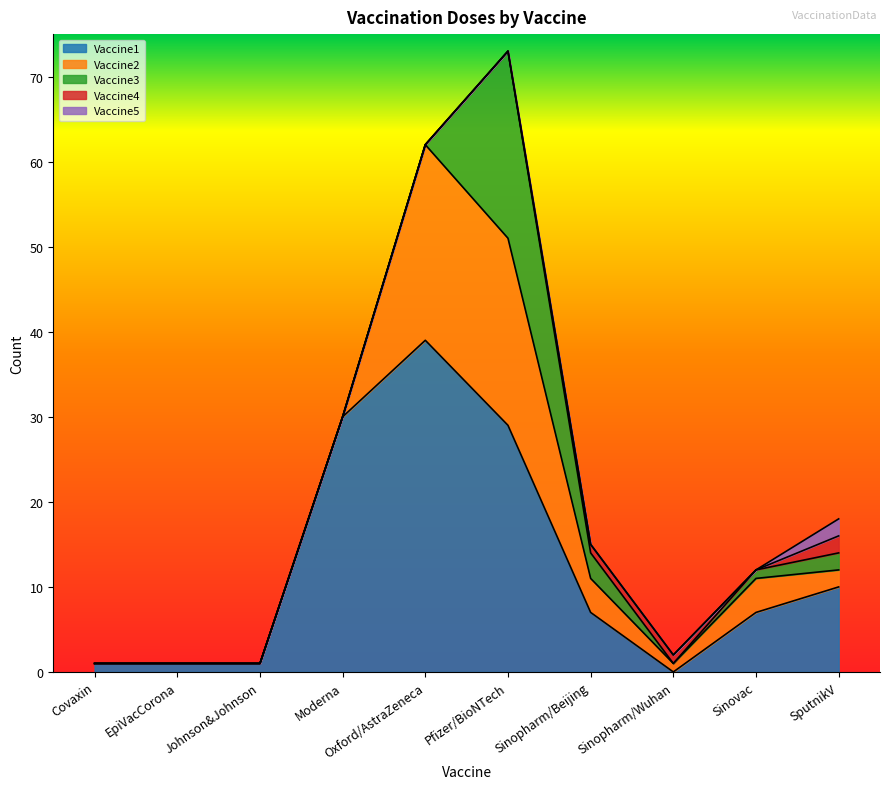

What is the total value across all series at Johnson&Johnson?

1